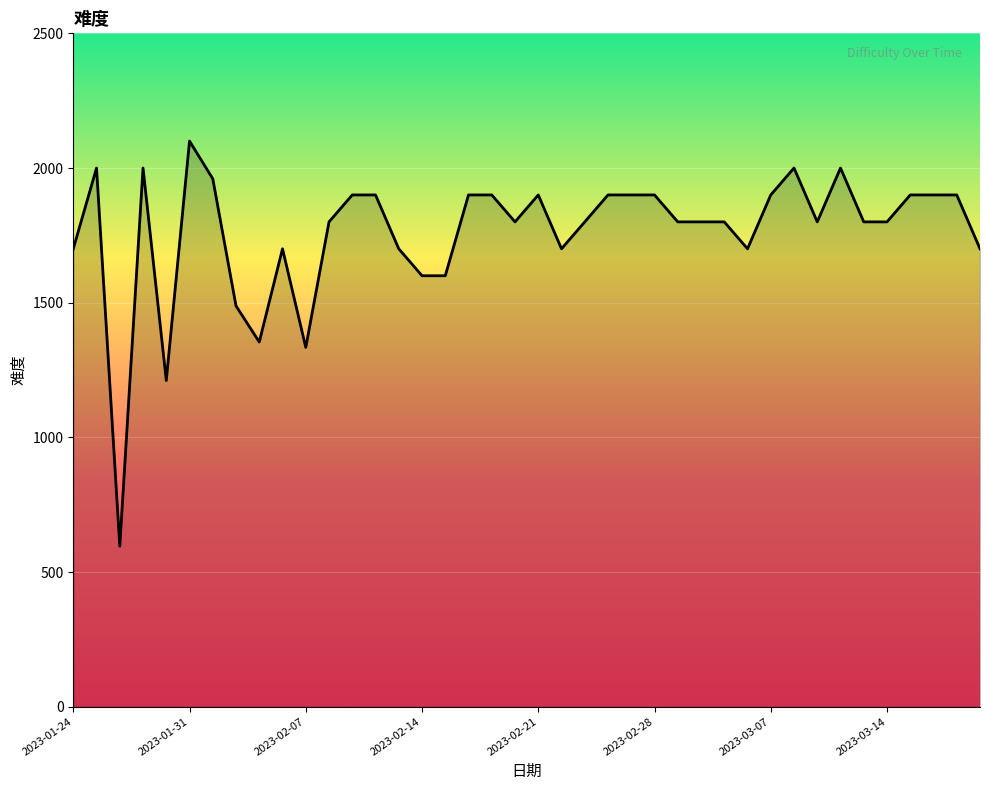

What is the average value?

1761